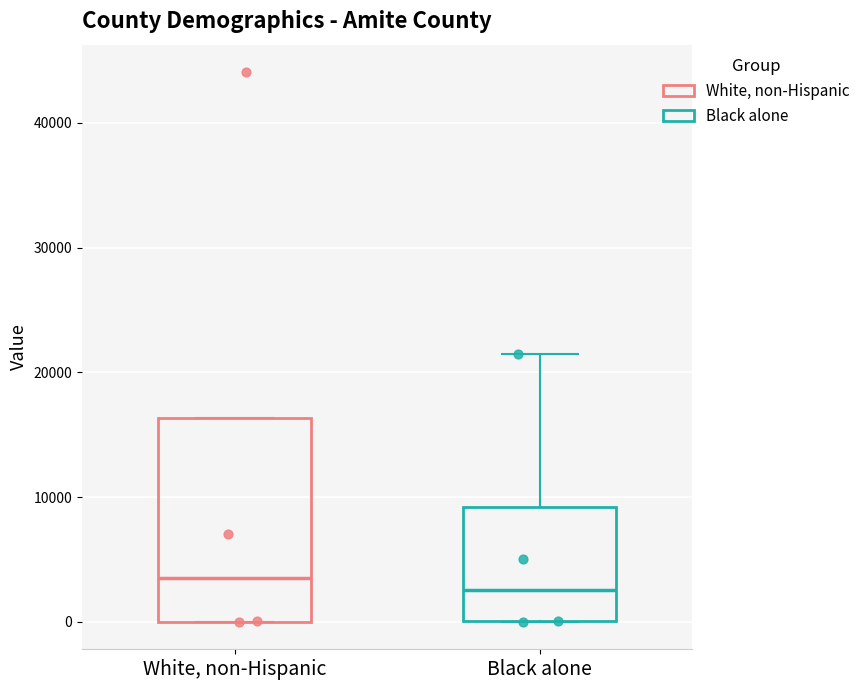

Where is the lower edge of the box for Black alone on the y-axis? The values are not printed on the chart, so give them approximately, as read against the axis.

0